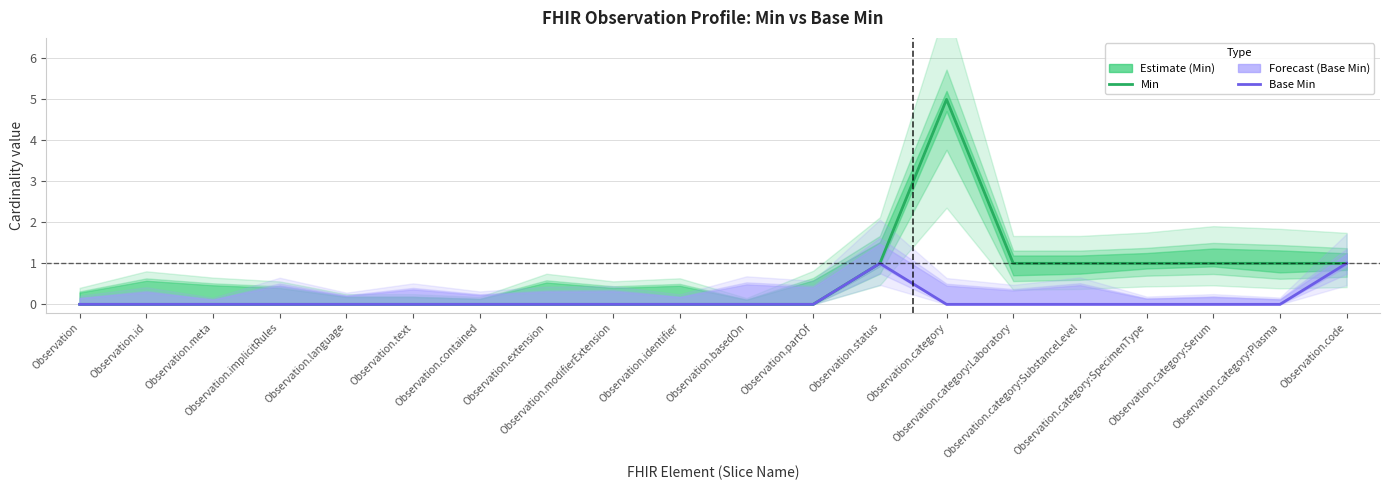

Which label corresponds to the smallest value in the chart?

Observation